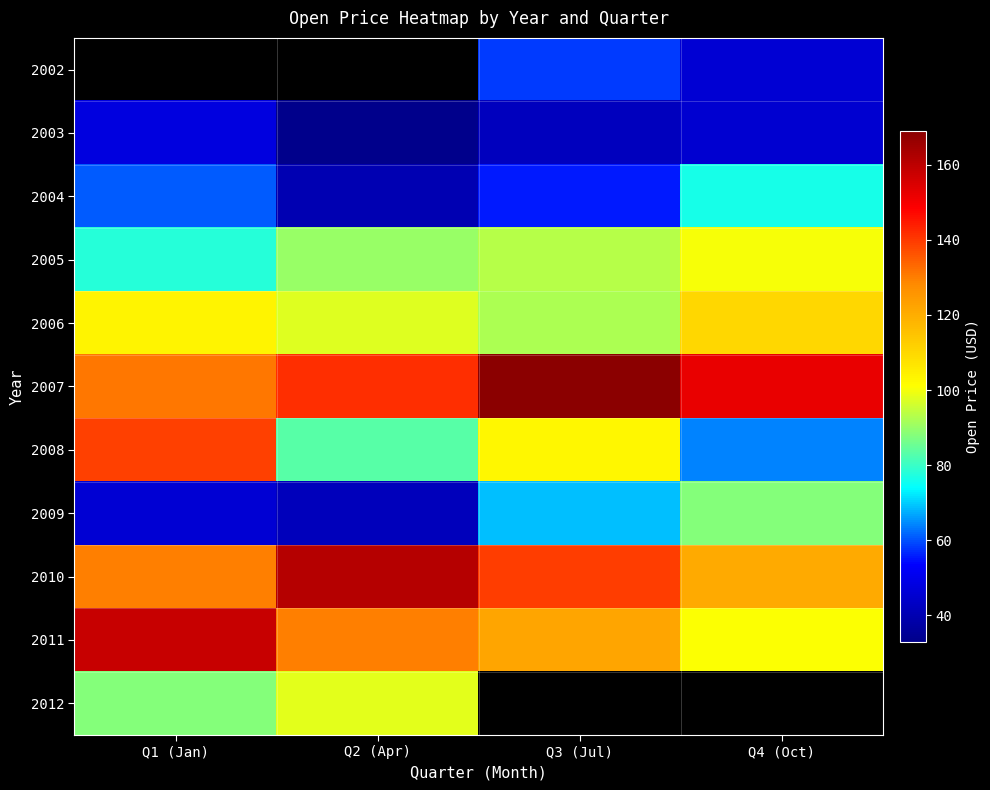

What is the sum of all 2004 values?

232.2